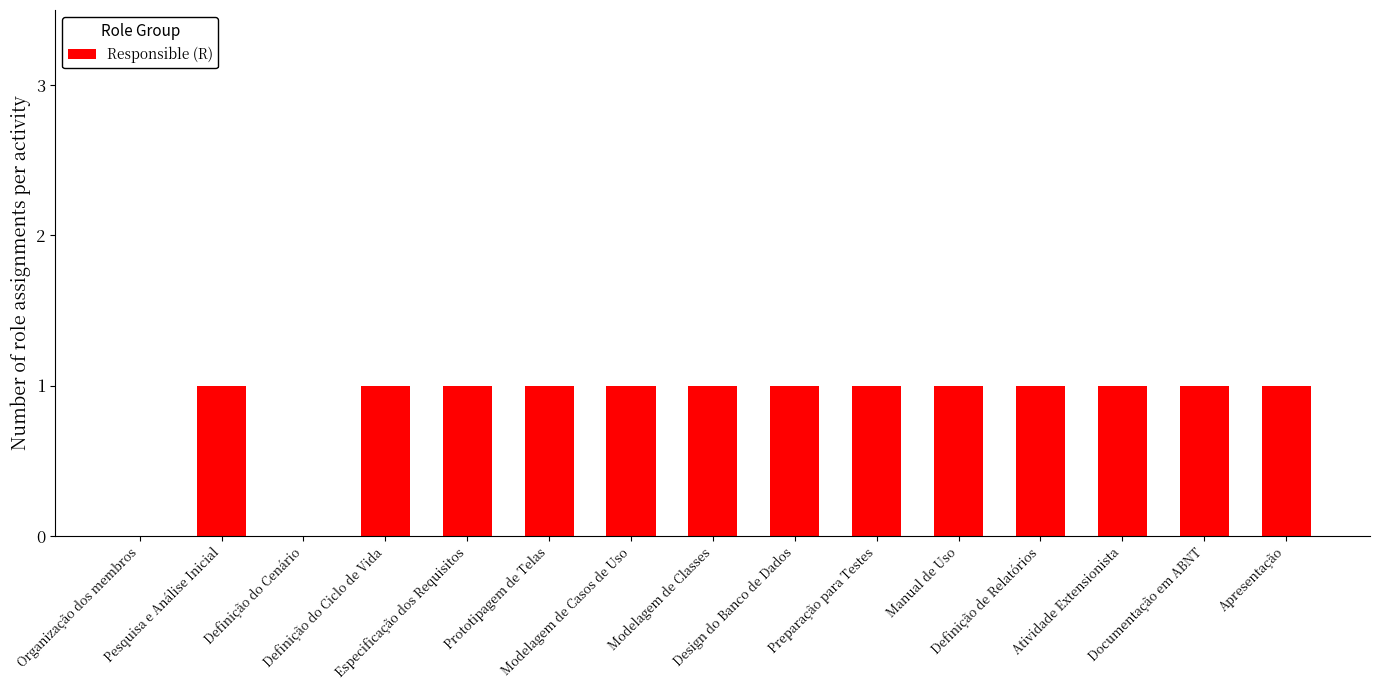

What is the maximum value shown in the chart?

1